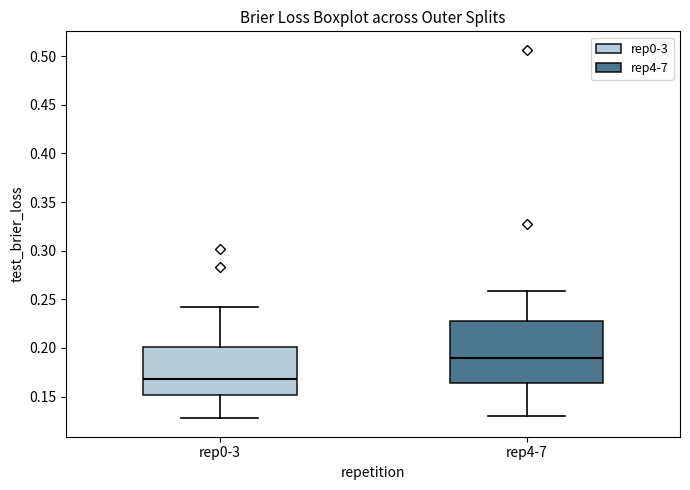

Where does the median line of the box for rep4-7 sit on the y-axis? The values are not printed on the chart, so give them approximately, as read against the axis.

0.190